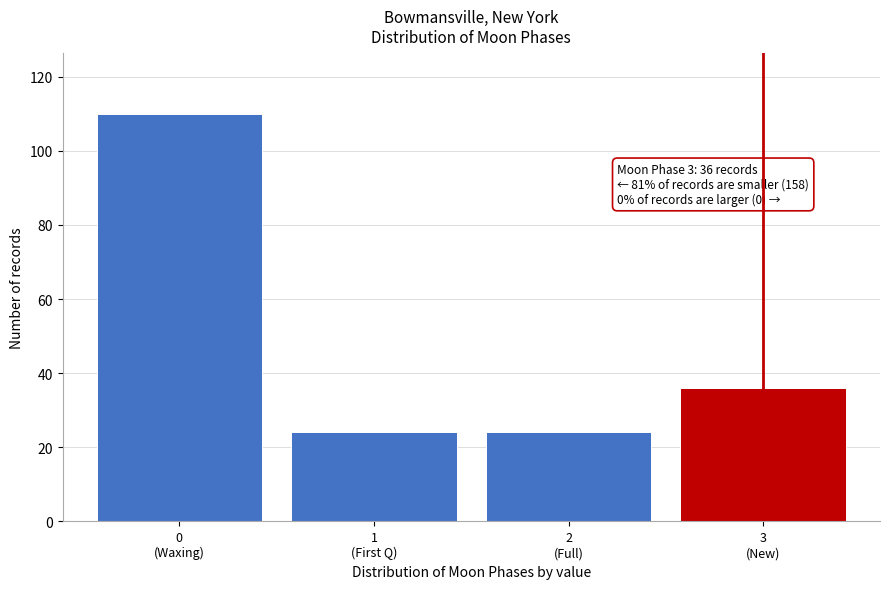

Reading left to right, what are all the values shown in this chart?

110	24	24	36